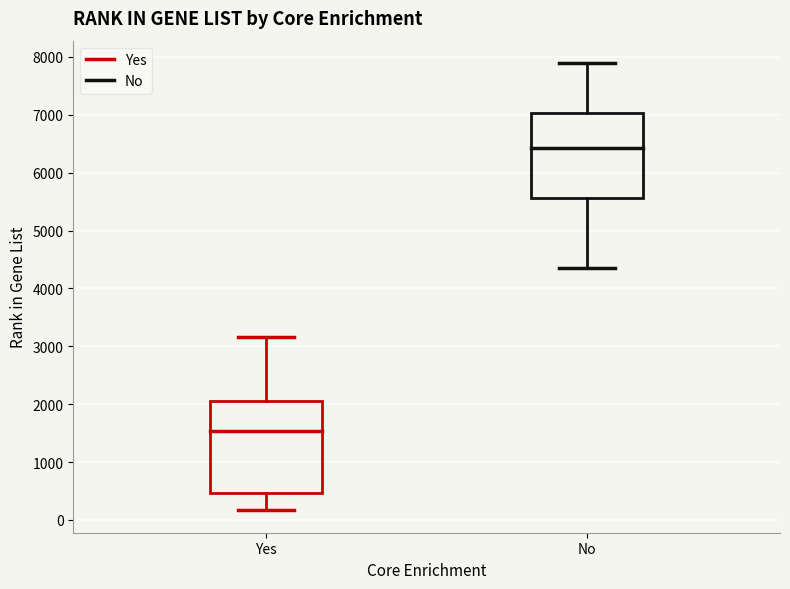

Reading left to right, read every box against the y-axis: the position of its median line, the range the box covers, and the ends of its whiskers. The values are not printed on the chart, so give them approximately, as read against the axis.

Yes: median 1500, box 500 to 2100, whiskers 200 to 3200
No: median 6400, box 5600 to 7000, whiskers 4400 to 7900